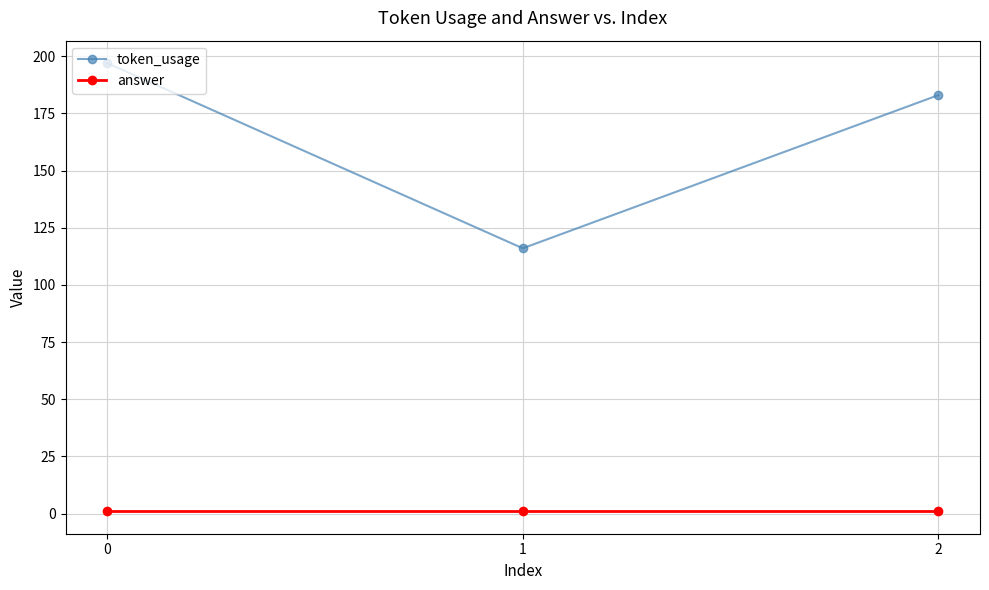

The value of token_usage at 0 is 197. True or false?

True